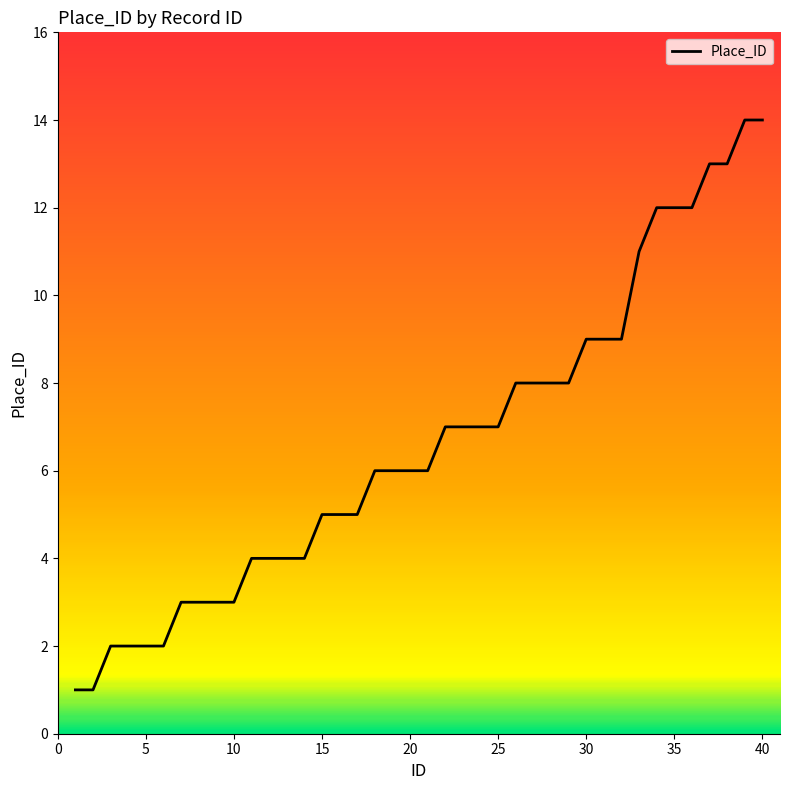

Does the chart display data point markers on the line(s)?

No